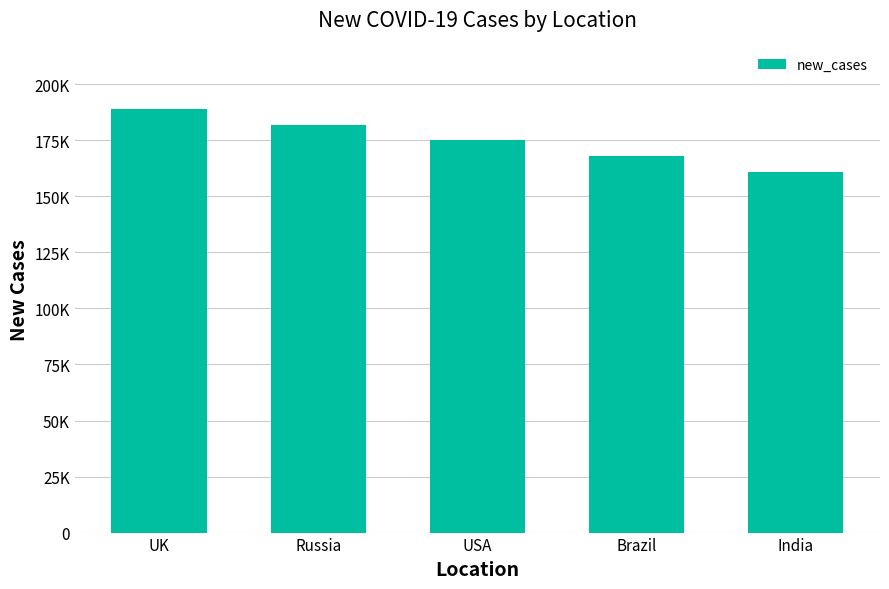

Does the chart contain any negative values?

No